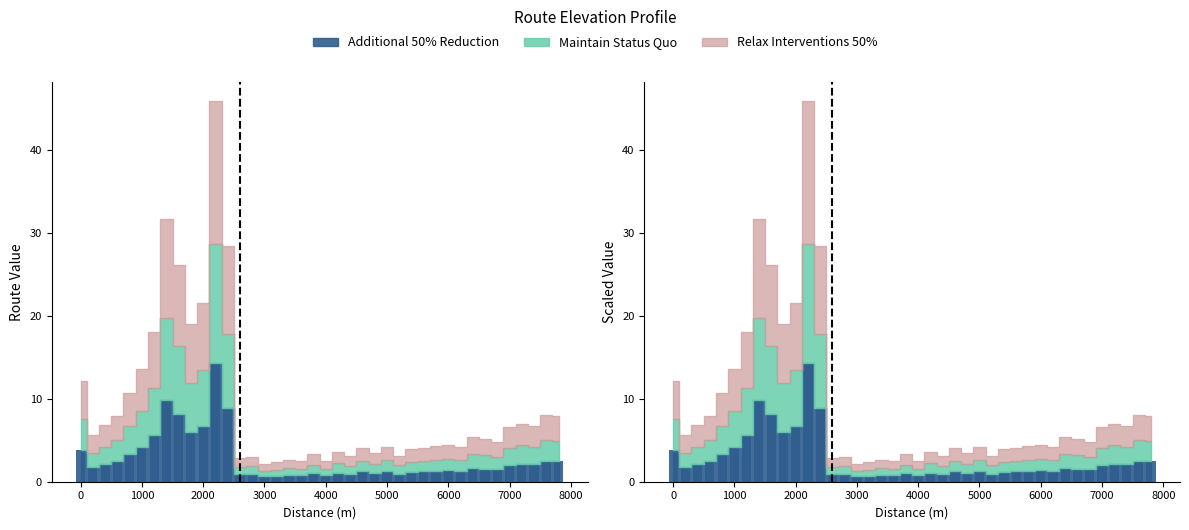

Reading left to right, transcribe all the data shown in this chart.

3.8	1.8	2.1	2.5	3.3	4.2	5.6	9.9	8.2	6.0	6.7	14.3	8.9	0.9	0.9	0.7	0.7	0.8	0.8	1.0	0.8	1.1	1.0	1.3	1.1	1.3	1.0	1.2	1.3	1.3	1.4	1.3	1.7	1.6	1.5	2.1	2.2	2.1	2.5	2.5